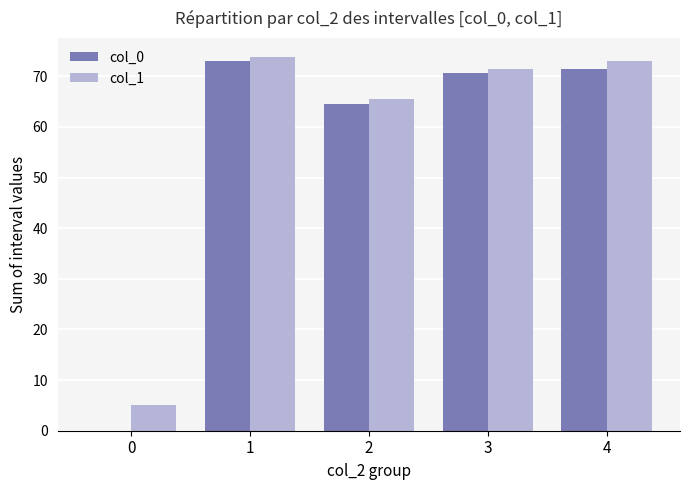

Which series changed the most between 0 and 1?

col_0